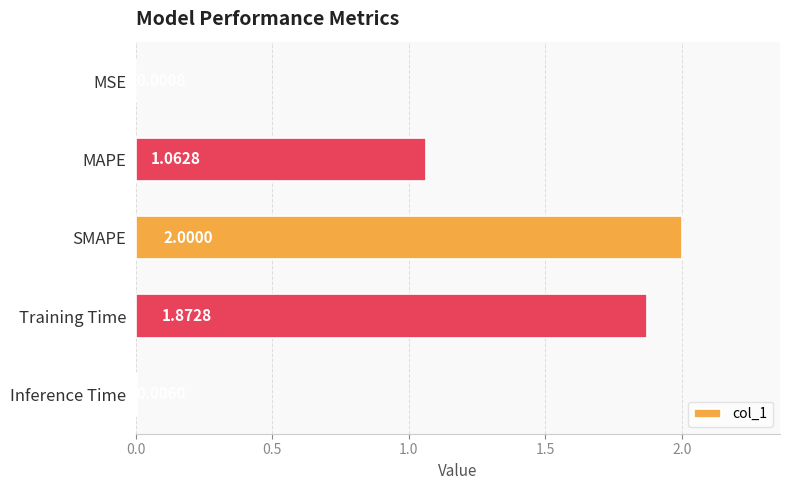

At which category does the chart reach its peak across all series?

SMAPE